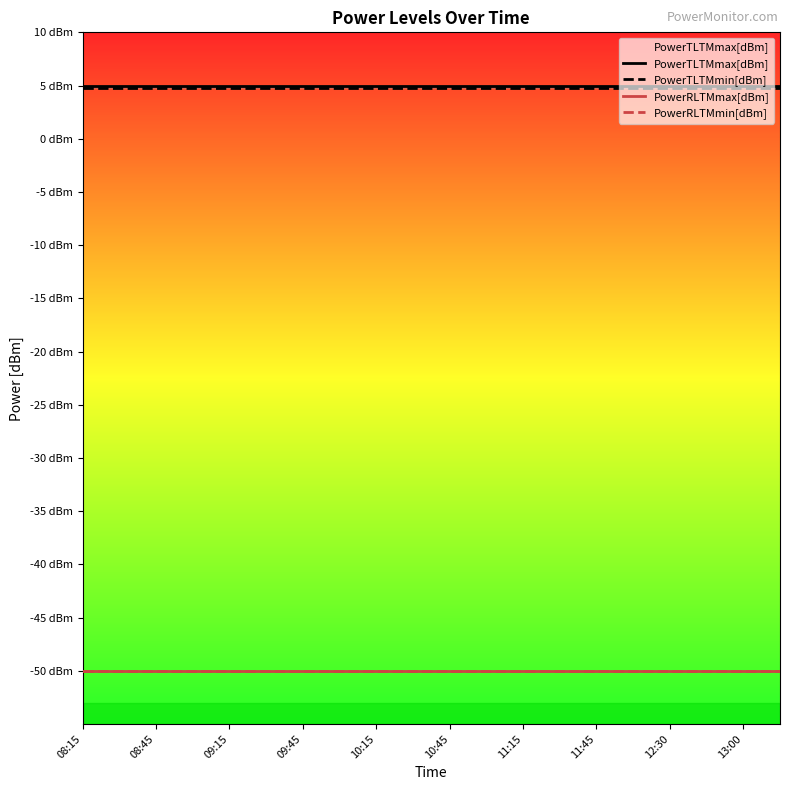

What are all the series names shown in the legend?

PowerTLTMmax[dBm], PowerTLTMmin[dBm], PowerRLTMmax[dBm], PowerRLTMmin[dBm]